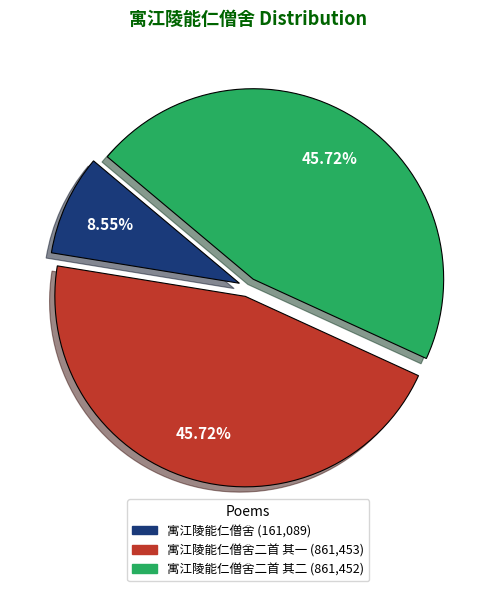

Is there a majority slice in this chart?

No